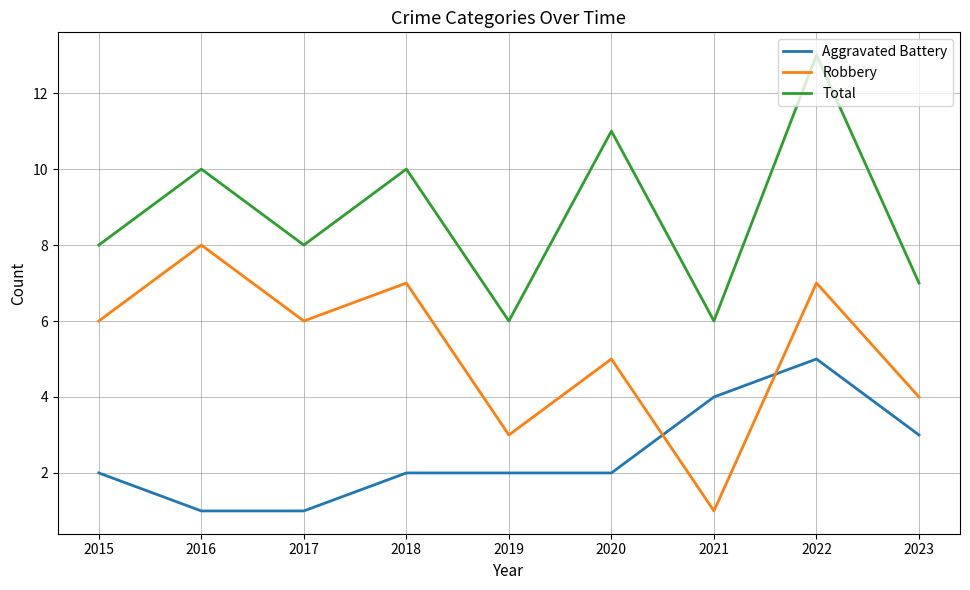

What is the sum of all Aggravated Battery values?

22